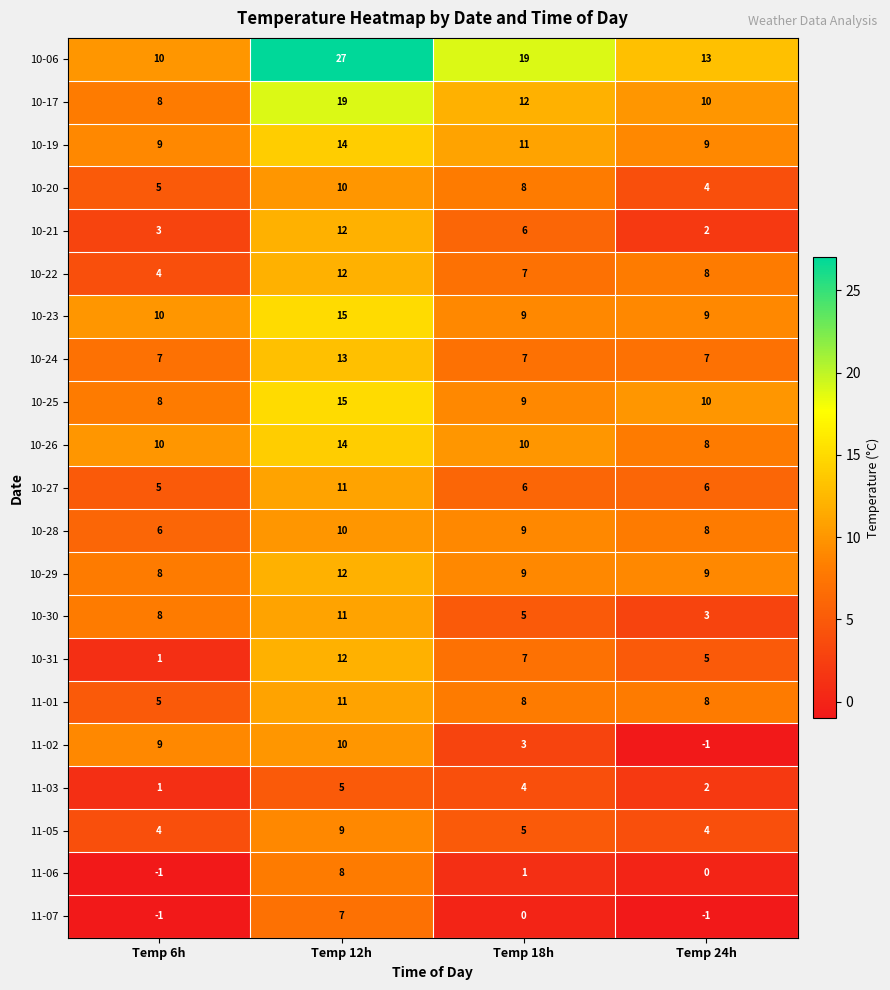

Rank the categories by 10-17 value from highest to lowest.

Temp 12h, Temp 18h, Temp 24h, Temp 6h